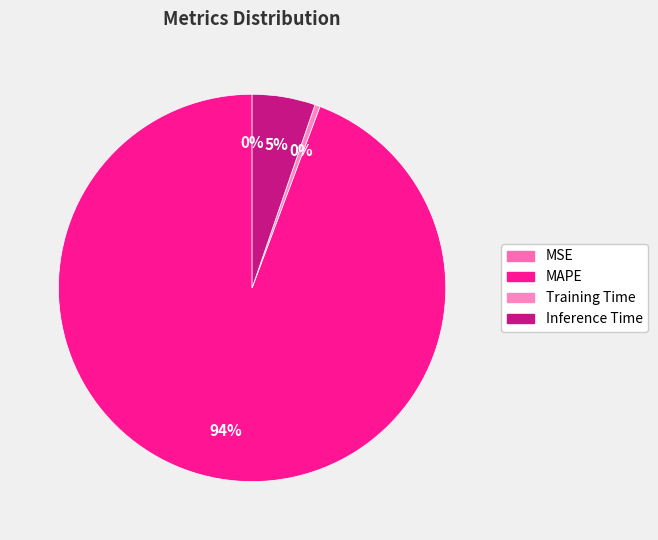

True or false: Inference Time accounts for 5% of the total.

True